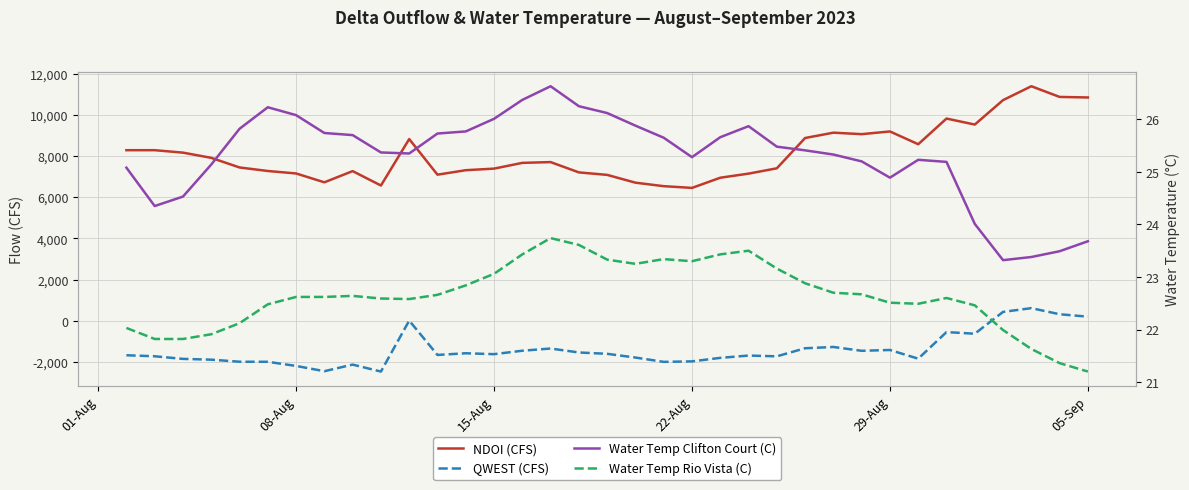

True or false: Water Temp Clifton Court (C) and Water Temp Rio Vista (C) cross at least once.

False